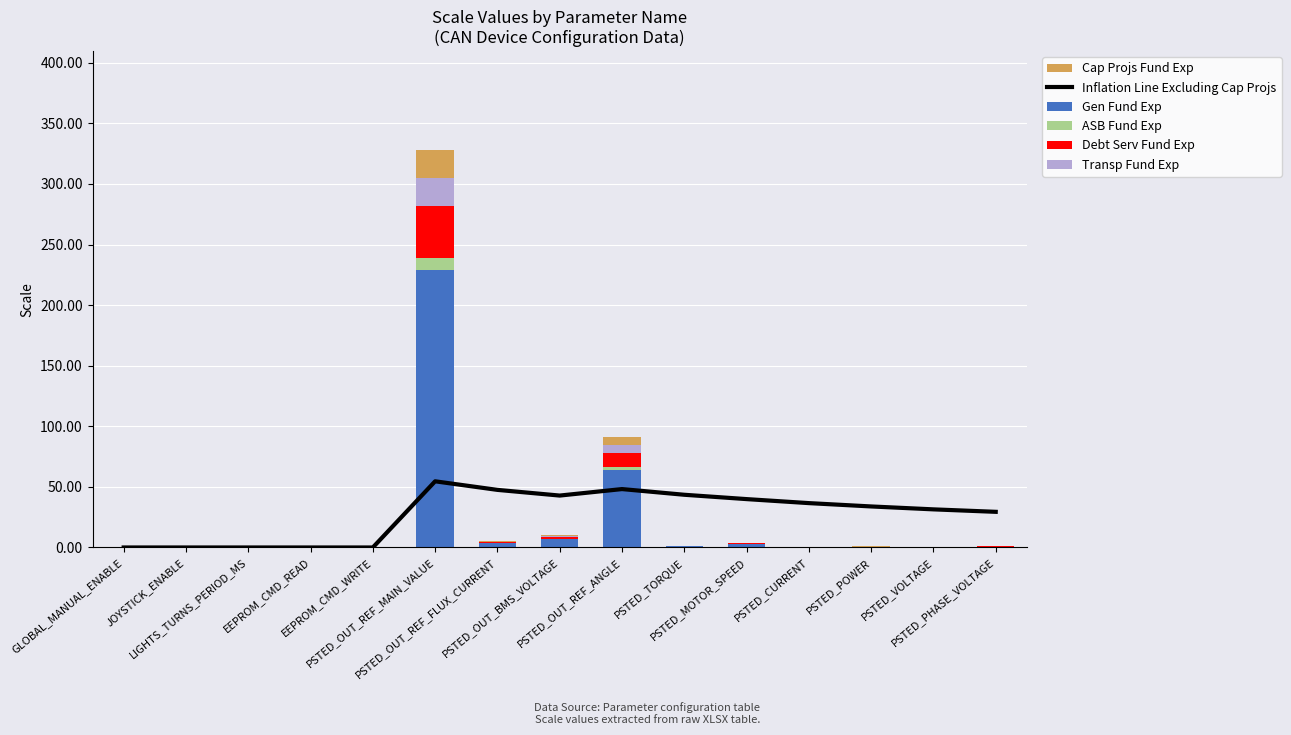

Which series has the largest total across all categories?

Inflation Line Excluding Cap Projs